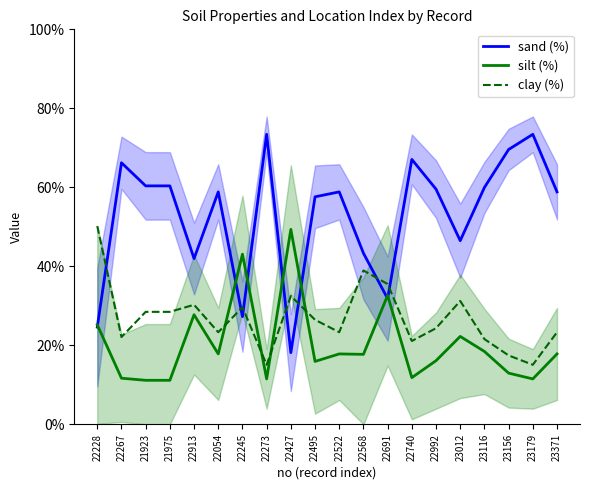

In silt (%), how many points are higher than both neighbors (excluding endpoints)?

6